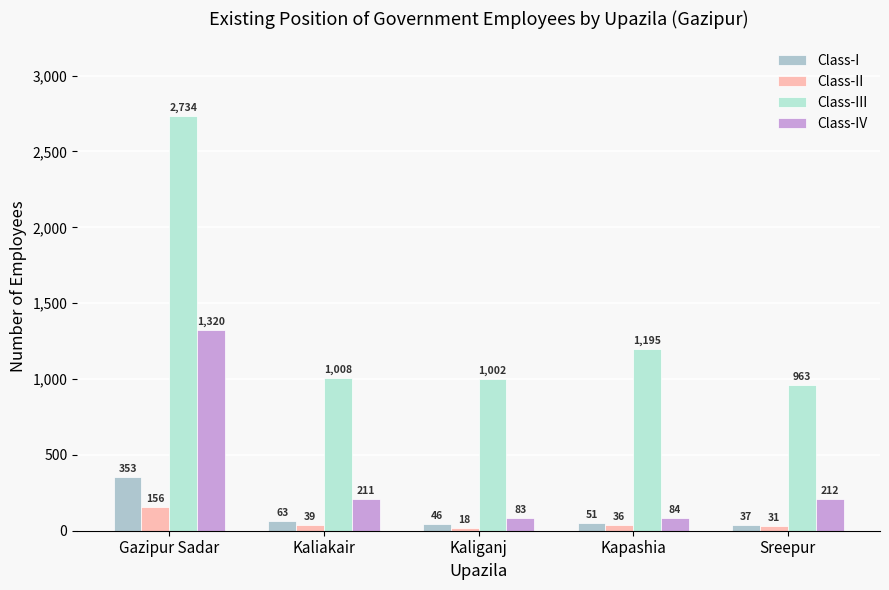

What is the label of the 3rd bar from the right?

Kaliganj